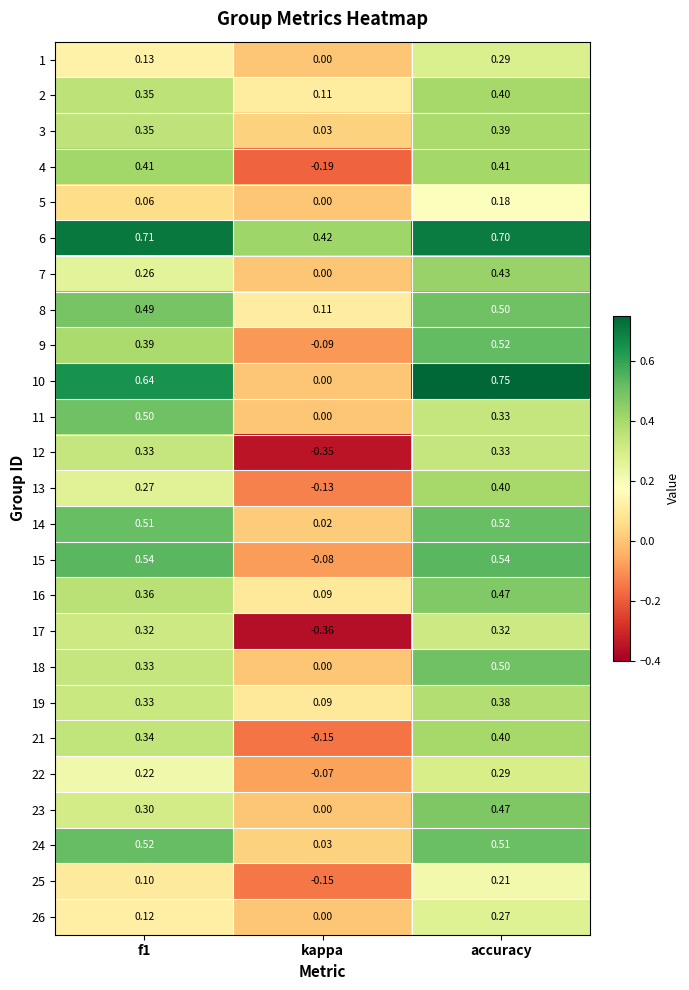

At which category does the chart reach its minimum across all series?

kappa